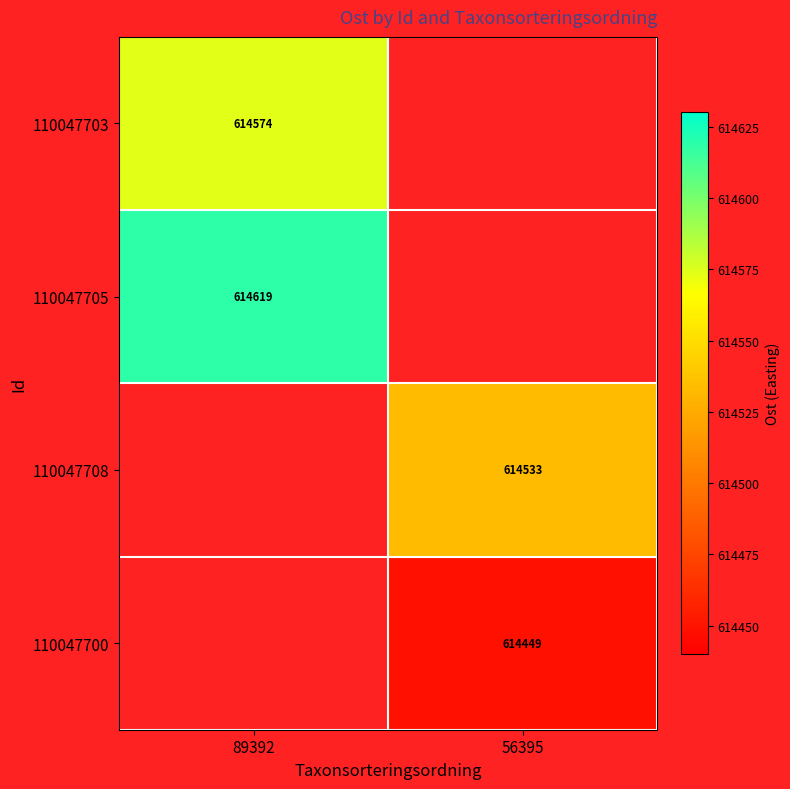

At how many categories does at least one series exceed 614613?

1